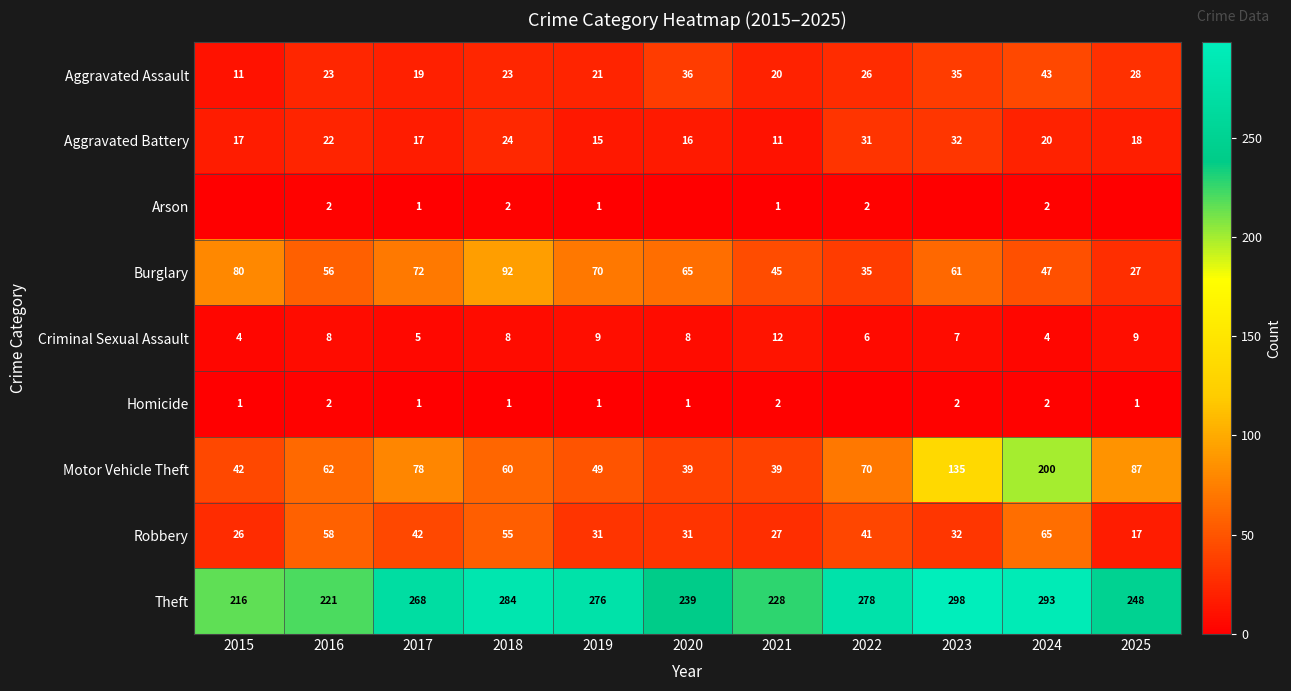

True or false: Aggravated Assault has a value of 13 at 2020.

False